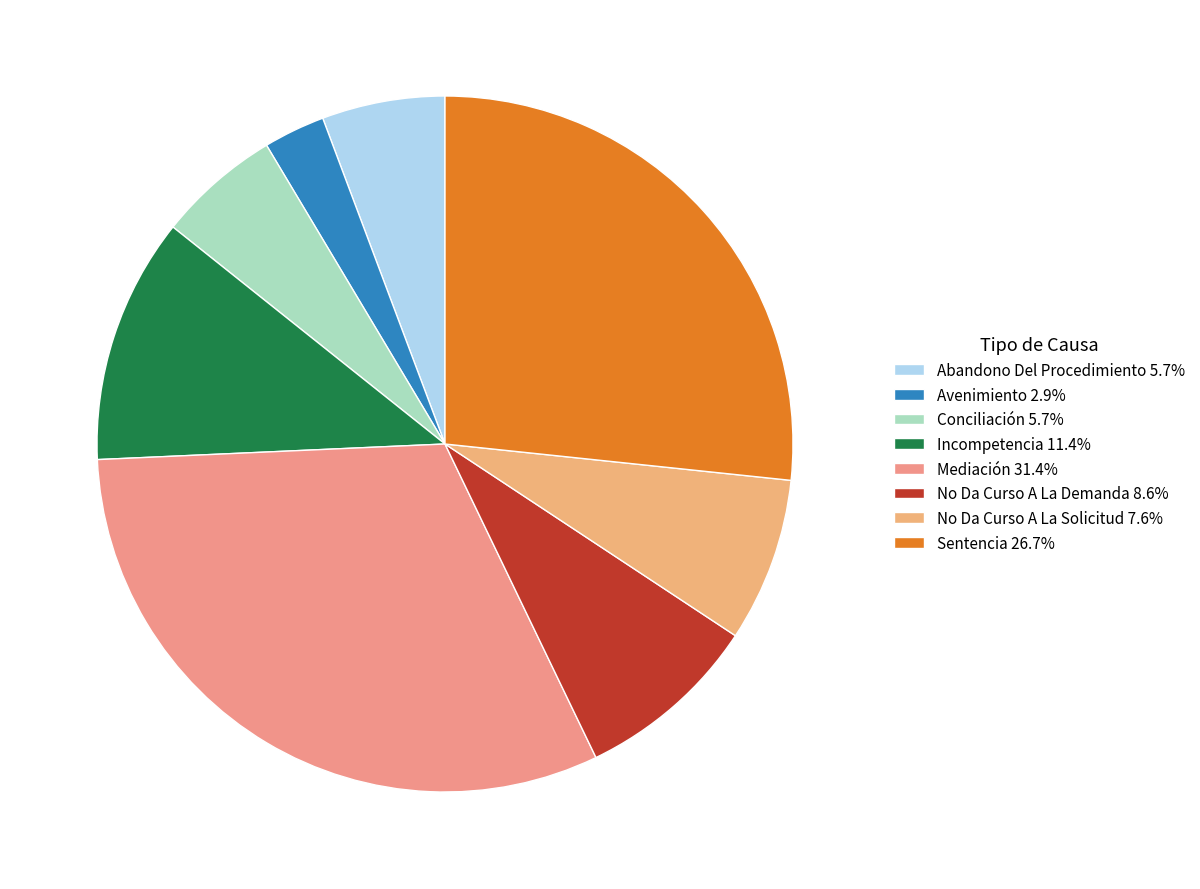

What is the total percentage of No Da Curso A La Solicitud and Avenimiento?

10.5%